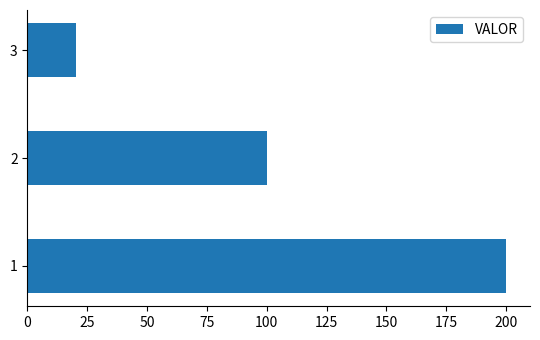

What is the greatest value displayed?

200.0